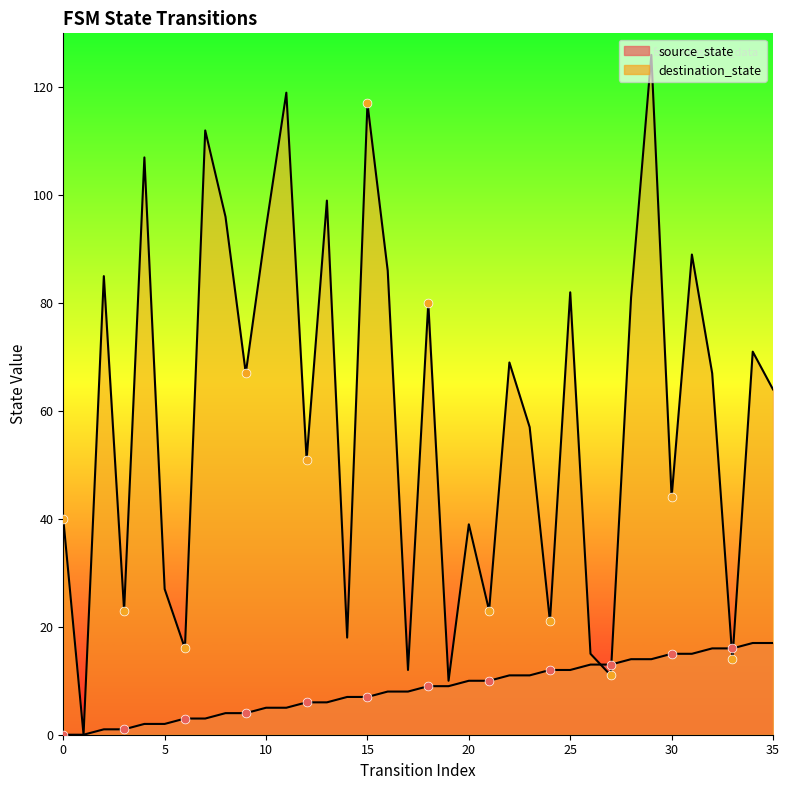

Which series reaches the minimum Y coordinate?

source_state